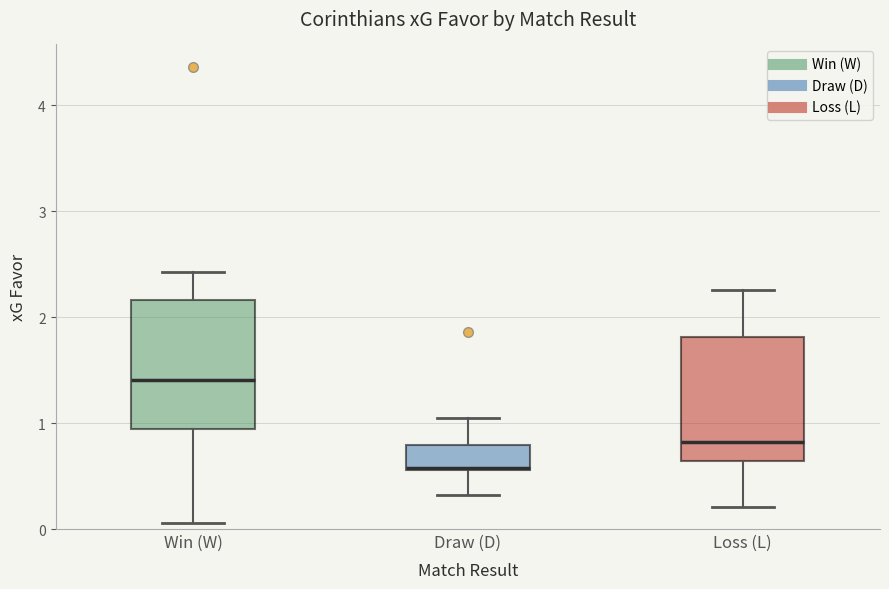

Reading left to right, read every box against the y-axis: the position of its median line, the range the box covers, and the ends of its whiskers. The values are not printed on the chart, so give them approximately, as read against the axis.

Win (W): median 1.4, box 0.9 to 2.2, whiskers 0.1 to 2.4
Draw (D): median 0.6, box 0.6 to 0.8, whiskers 0.3 to 1.1
Loss (L): median 0.8, box 0.6 to 1.8, whiskers 0.2 to 2.3